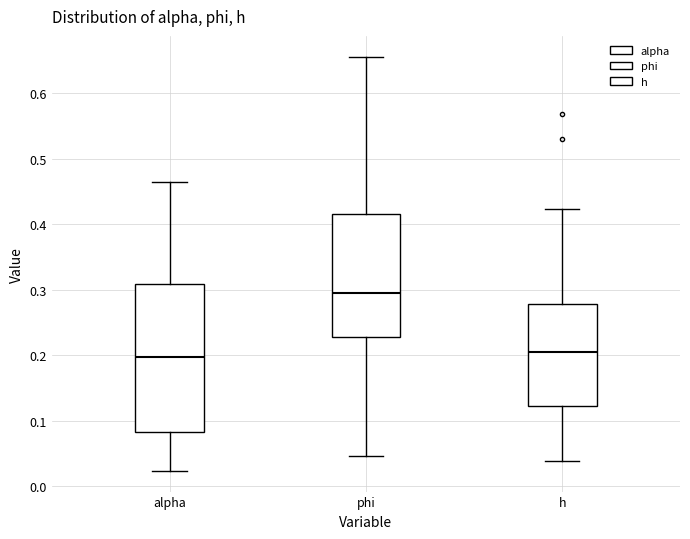

Which box's median line is the highest?

phi